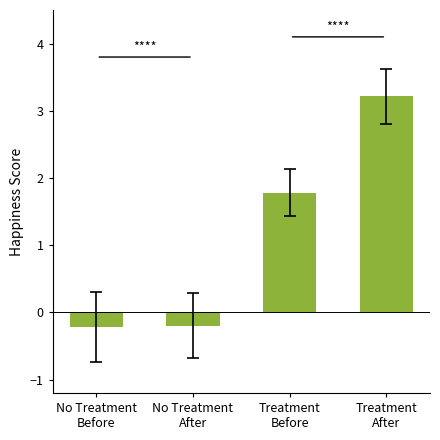

The chart shows a value of -0.2 at No Treatment
After. True or false?

True